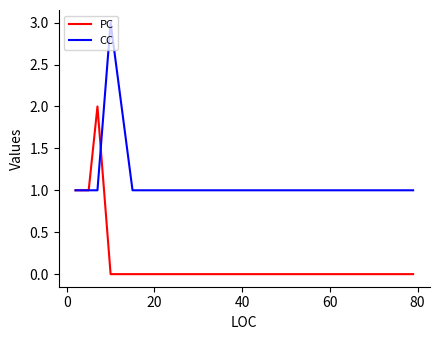

What is the difference between the maximum and minimum values in the CC series?

2